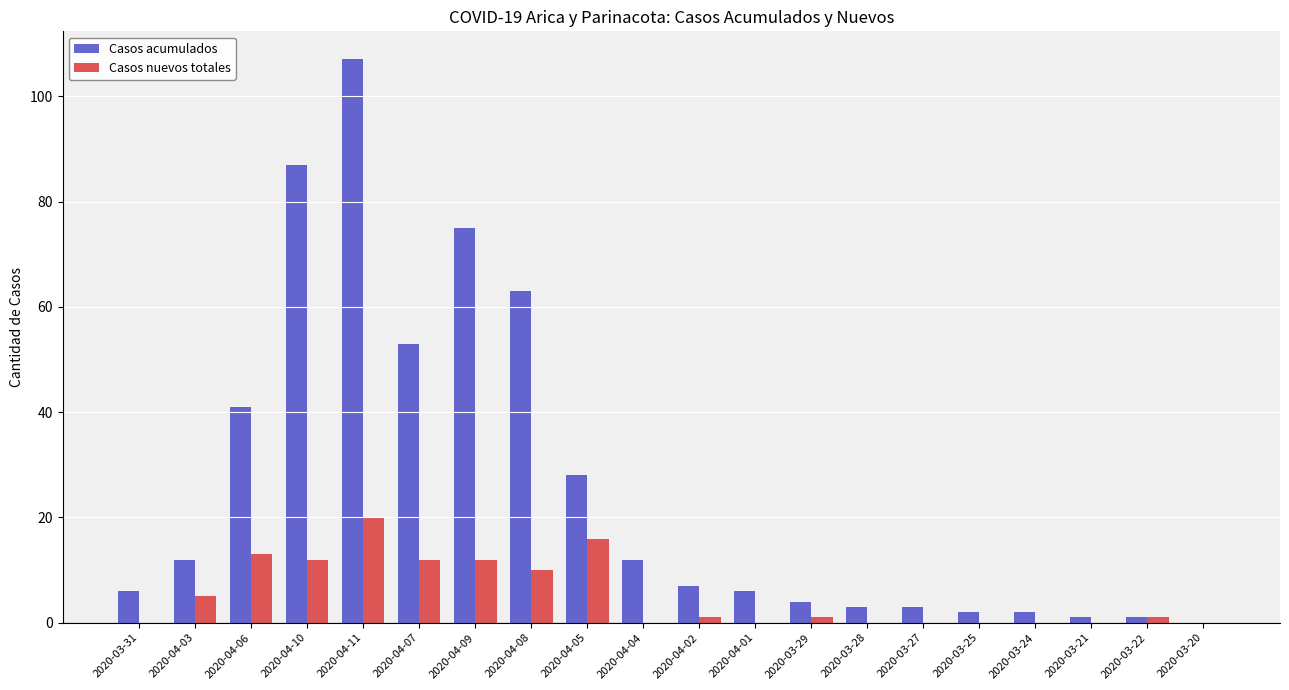

Is it true that Casos nuevos totales equals 17 at 2020-04-07?

False